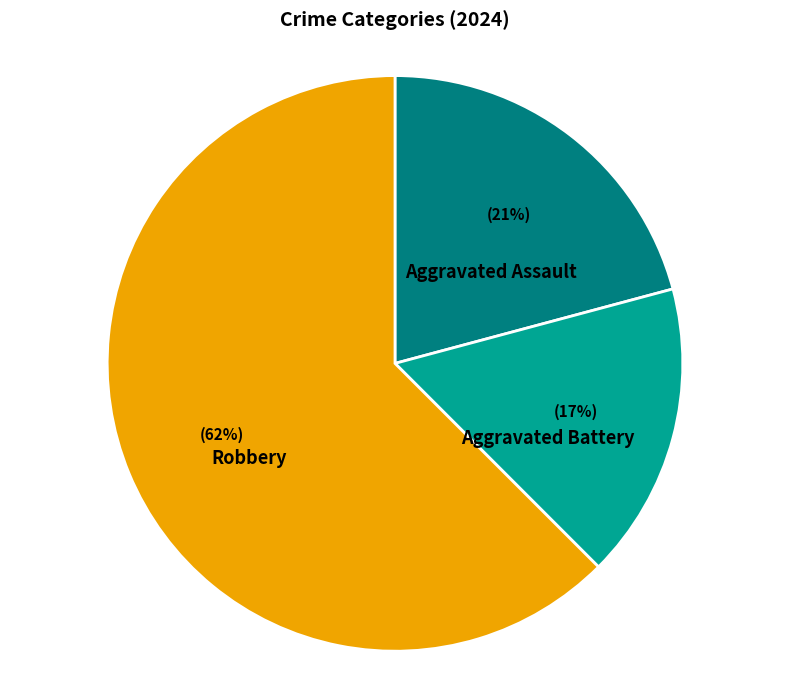

Is there any slice that represents more than half of the pie?

Yes